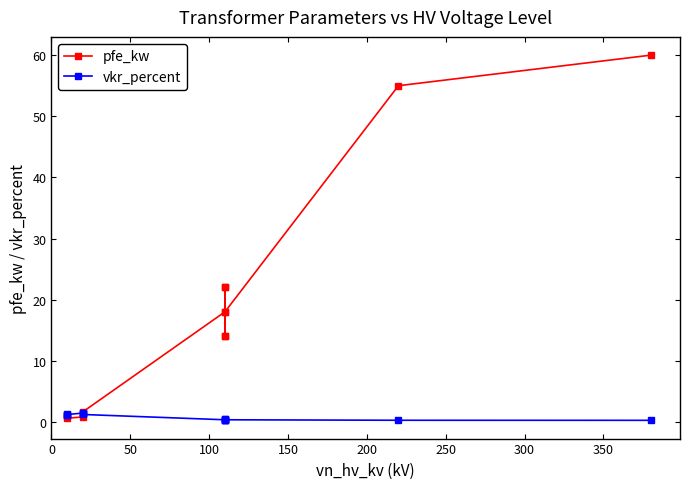

Which series changed the most between 0 and 250?

pfe_kw